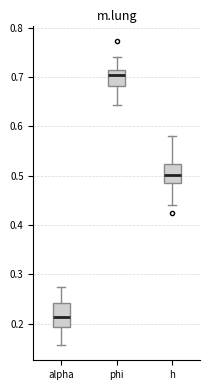

Reading left to right, transcribe this box plot: for each box, give where its median line is, the range the box spans, and where its two whiskers end, as read against the y-axis. The values are not printed on the chart, so give them approximately, as read against the axis.

alpha: median 0.21, box 0.19 to 0.24, whiskers 0.16 to 0.27
phi: median 0.70, box 0.68 to 0.72, whiskers 0.64 to 0.74
h: median 0.50, box 0.49 to 0.52, whiskers 0.44 to 0.58